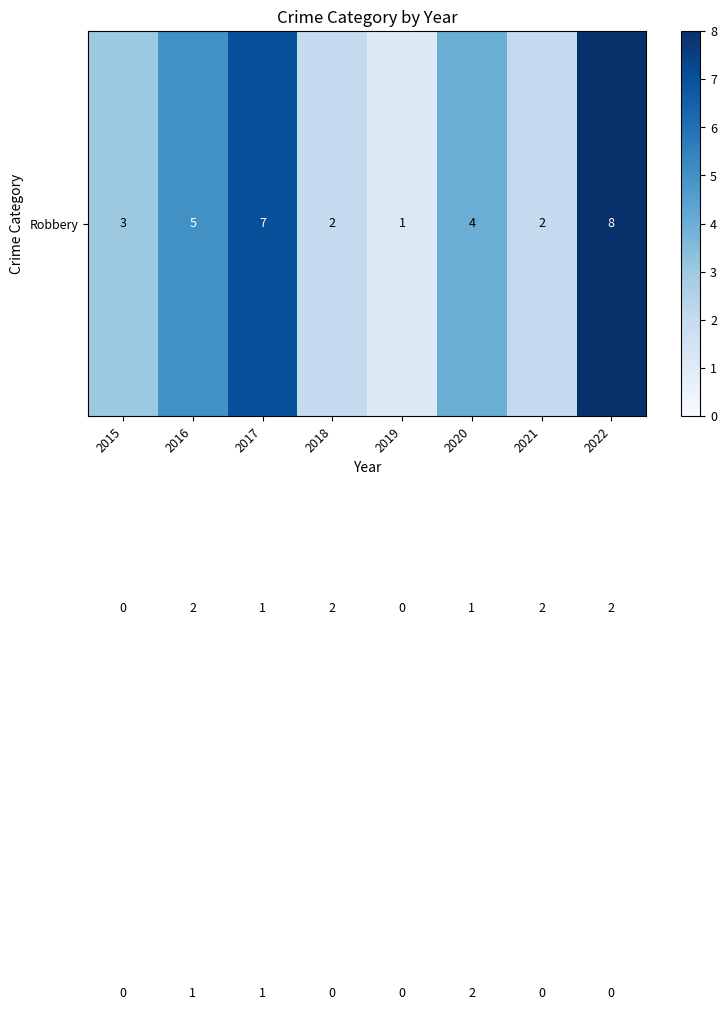

At which category does the chart reach its peak across all series?

2022